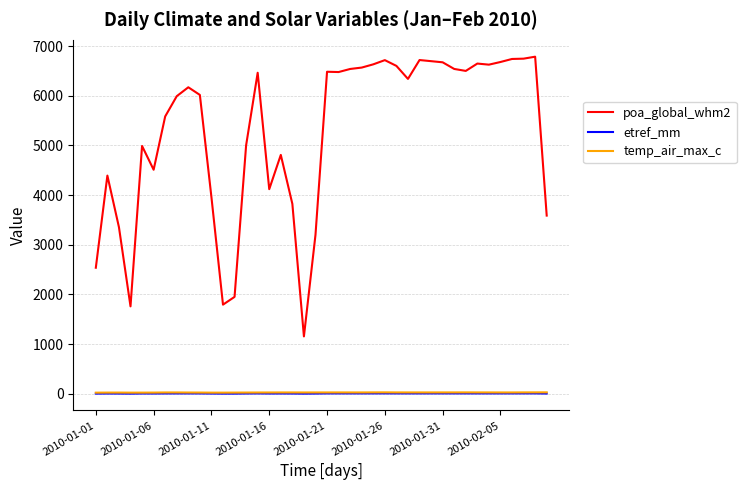

What is the lowest value of the poa_global_whm2 series?

1154.7